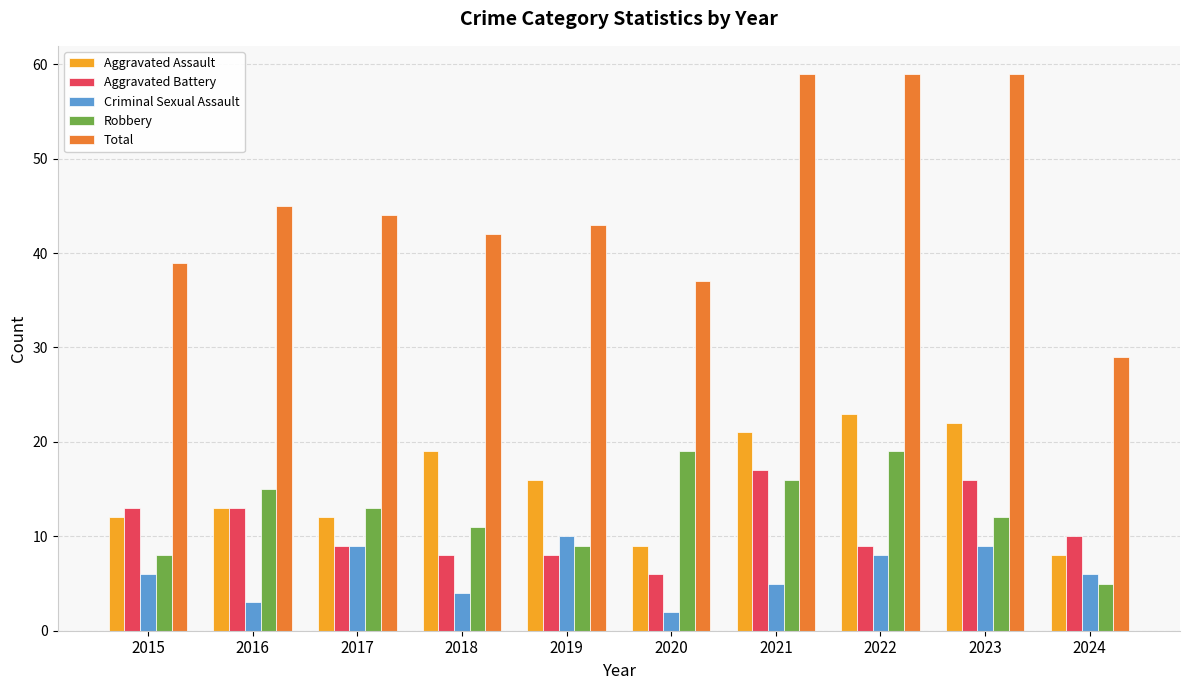

Reading right to left, transcribe all the data shown in this chart.

Aggravated Assault: 2024=8	2023=22	2022=23	2021=21	2020=9	2019=16	2018=19	2017=12	2016=13	2015=12
Aggravated Battery: 2024=10	2023=16	2022=9	2021=17	2020=6	2019=8	2018=8	2017=9	2016=13	2015=13
Criminal Sexual Assault: 2024=6	2023=9	2022=8	2021=5	2020=2	2019=10	2018=4	2017=9	2016=3	2015=6
Robbery: 2024=5	2023=12	2022=19	2021=16	2020=19	2019=9	2018=11	2017=13	2016=15	2015=8
Total: 2024=29	2023=59	2022=59	2021=59	2020=37	2019=43	2018=42	2017=44	2016=45	2015=39